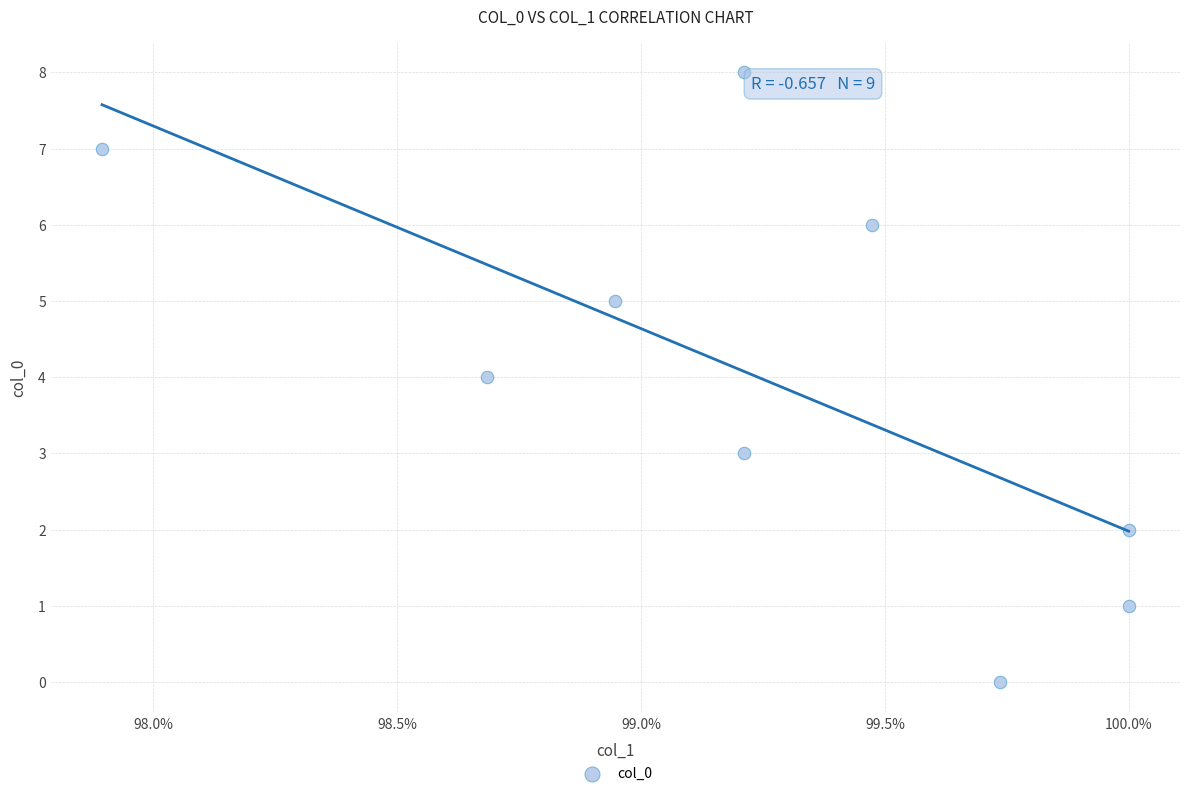

What is the range of Y values (max minus min)?

8